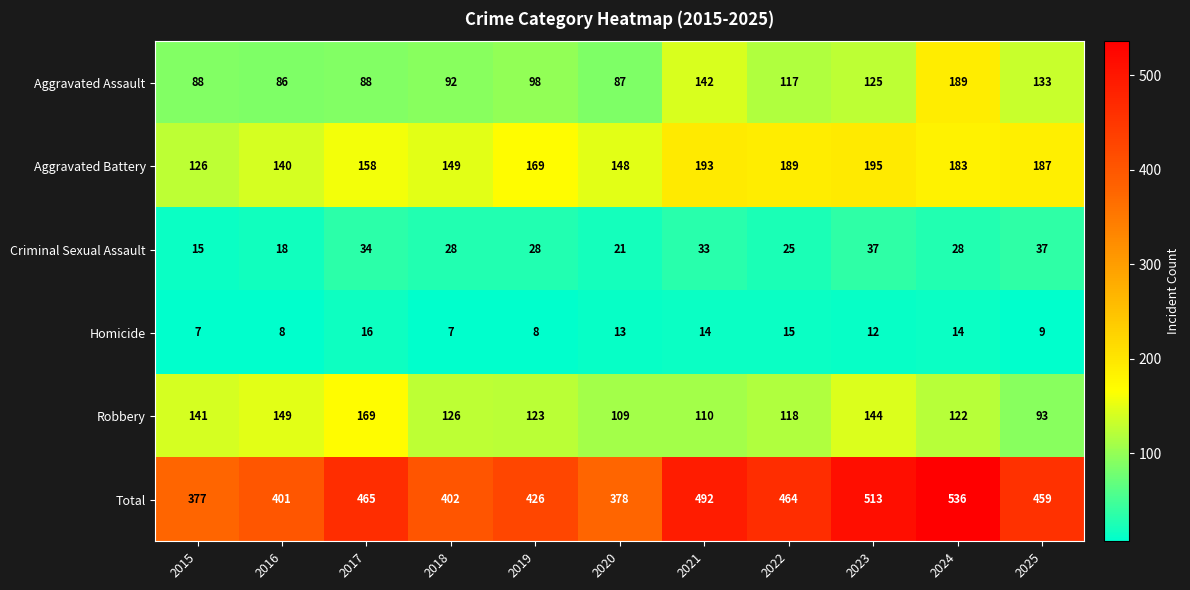

At 2015, list the series in order from smallest to largest.

Homicide, Criminal Sexual Assault, Aggravated Assault, Aggravated Battery, Robbery, Total